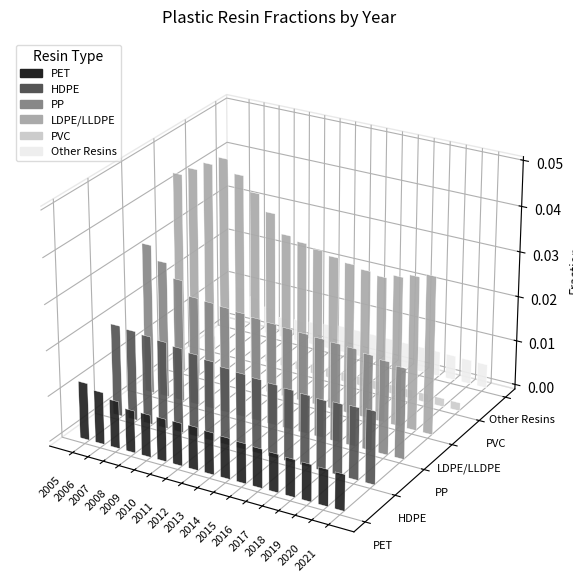

At which label is Other Resins closest to 0?

2008